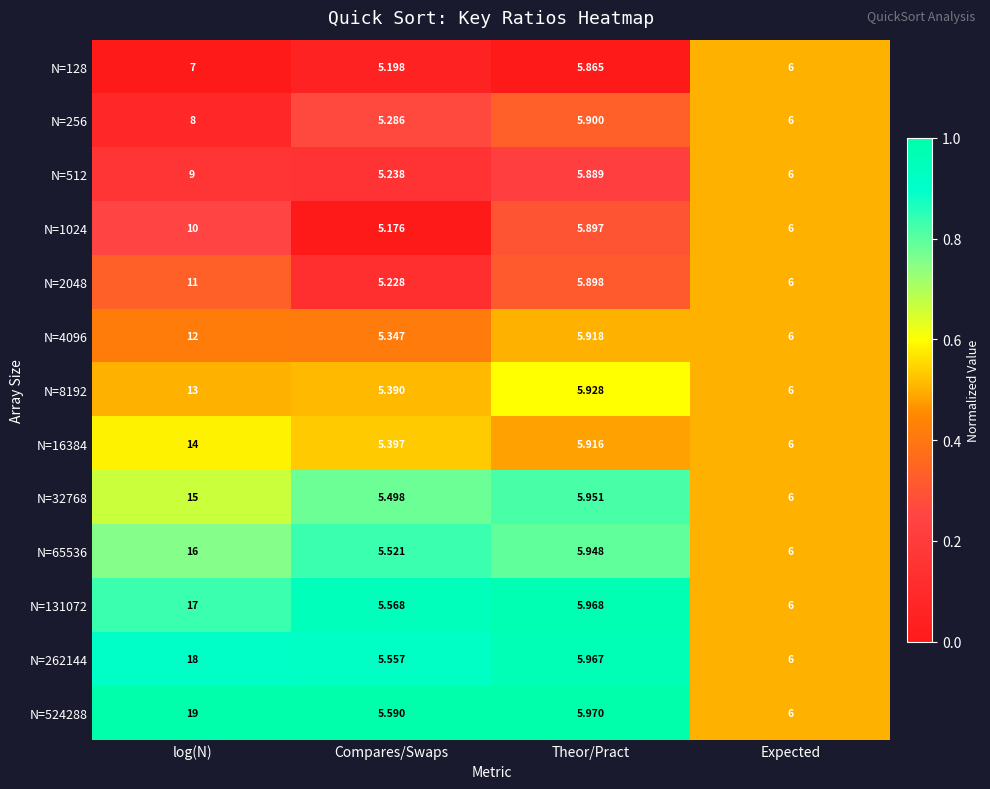

Where is N=2048 nearest to the value 8?

Expected